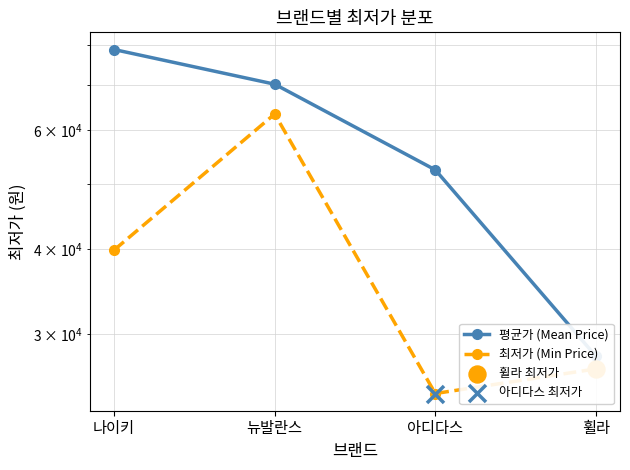

Which series reaches the minimum Y coordinate?

최저가 (Min Price)